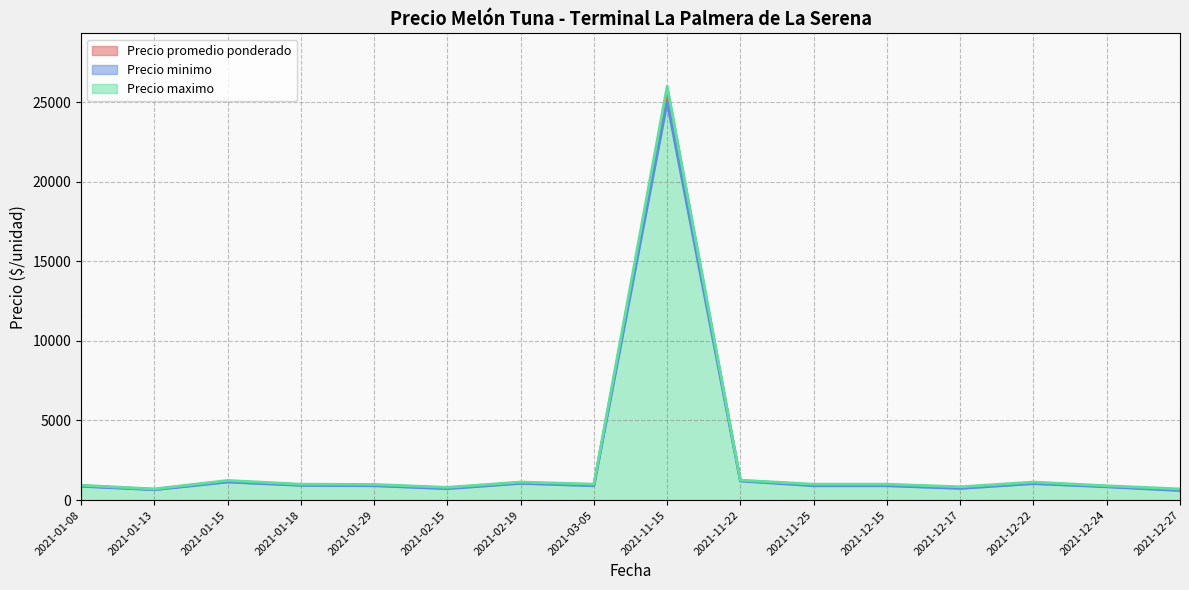

True or false: Precio maximo has a value of 371 at 2021-01-29.

False